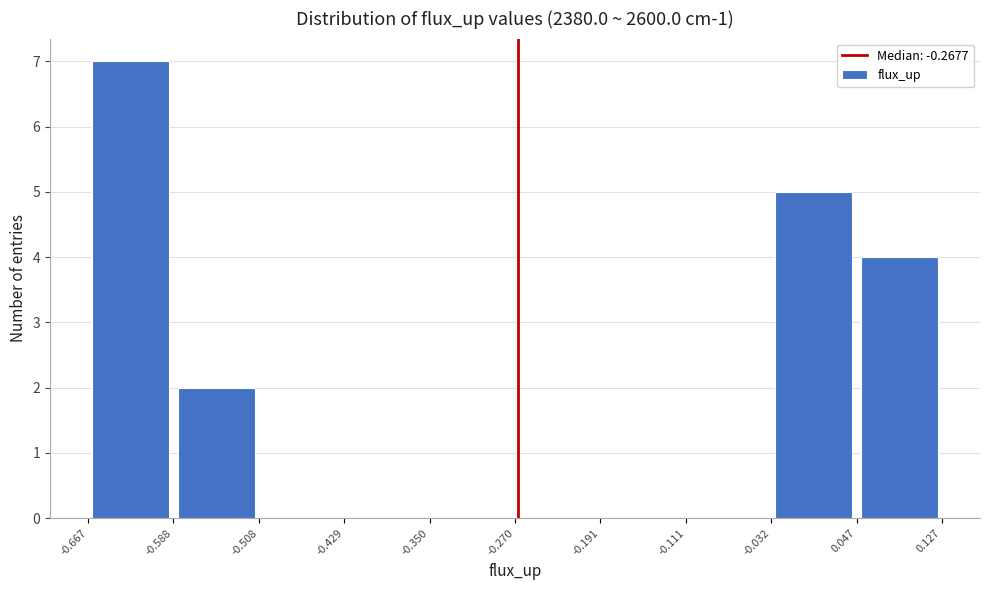

What is the height of the bar covering -0.032 to 0.047 on the x-axis? The values are not printed on the chart, so give them approximately, as read against the axis.

5